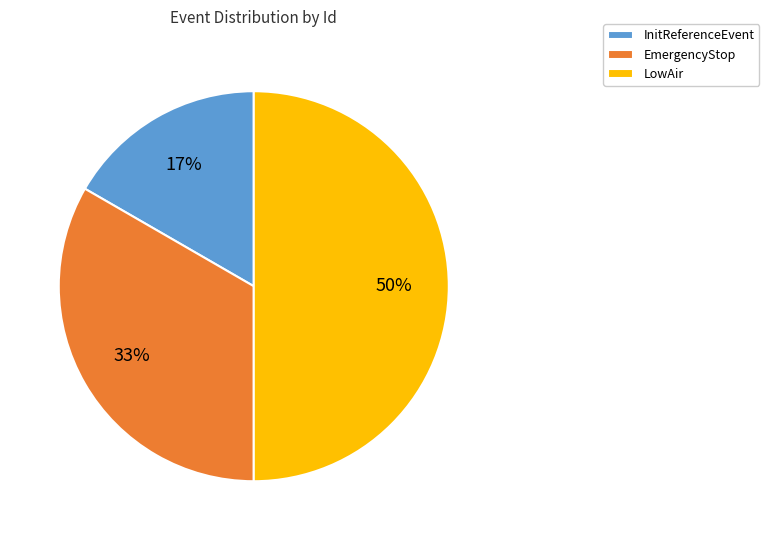

Count the number of slices in the pie.

3